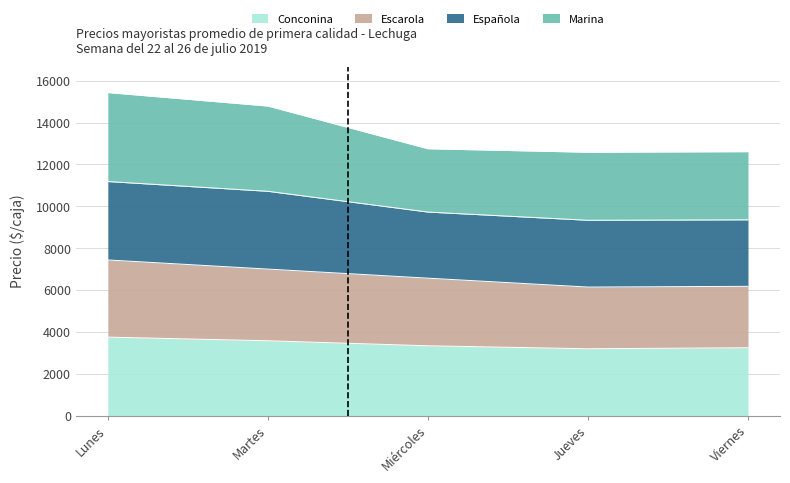

The Conconina series shows 3747 at Lunes. True or false?

True